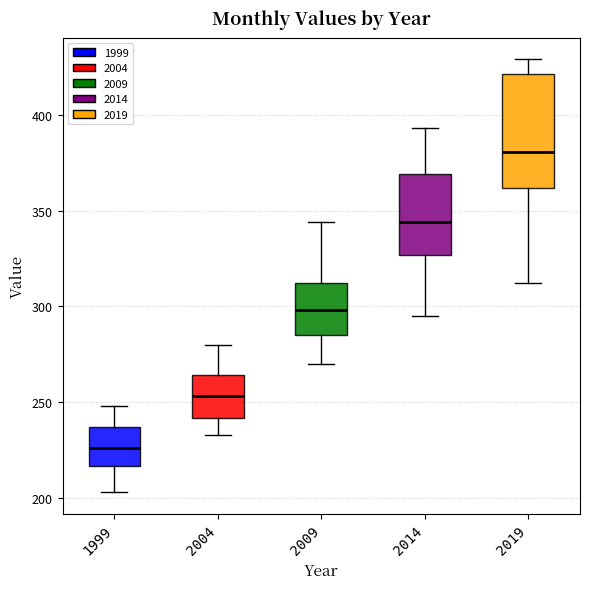

Which box has the highest median line?

2019